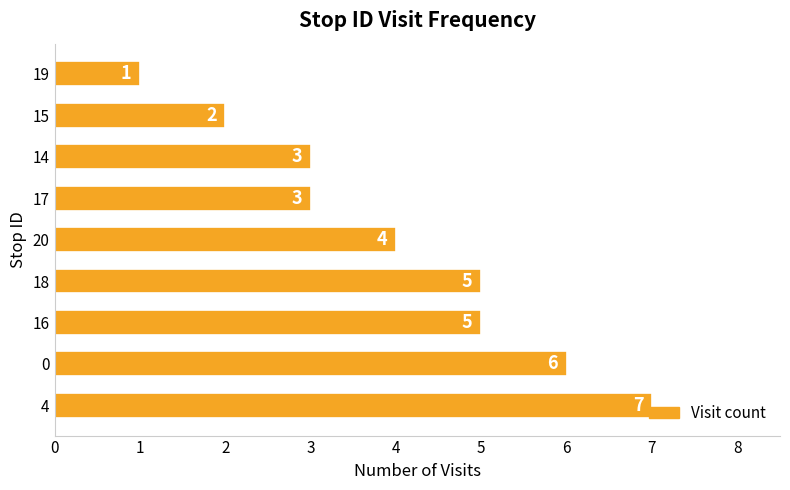

How many values are below 4?

4